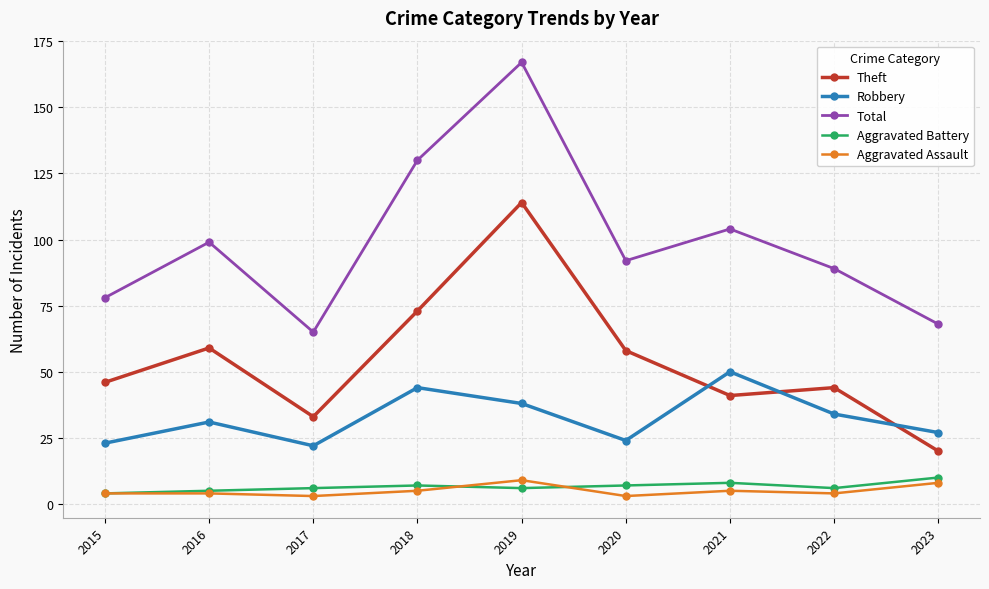

Reading left to right, extract all data points from this chart.

Theft: 2015=46	2016=59	2017=33	2018=73	2019=114	2020=58	2021=41	2022=44	2023=20
Robbery: 2015=23	2016=31	2017=22	2018=44	2019=38	2020=24	2021=50	2022=34	2023=27
Total: 2015=78	2016=99	2017=65	2018=130	2019=167	2020=92	2021=104	2022=89	2023=68
Aggravated Battery: 2015=4	2016=5	2017=6	2018=7	2019=6	2020=7	2021=8	2022=6	2023=10
Aggravated Assault: 2015=4	2016=4	2017=3	2018=5	2019=9	2020=3	2021=5	2022=4	2023=8